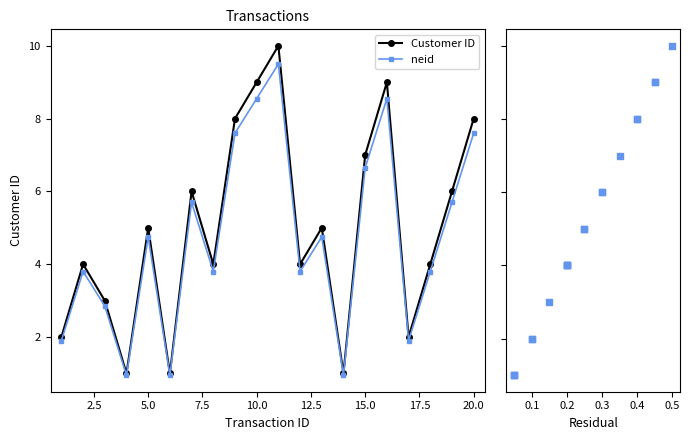

Which series contains the highest Y value?

Customer ID